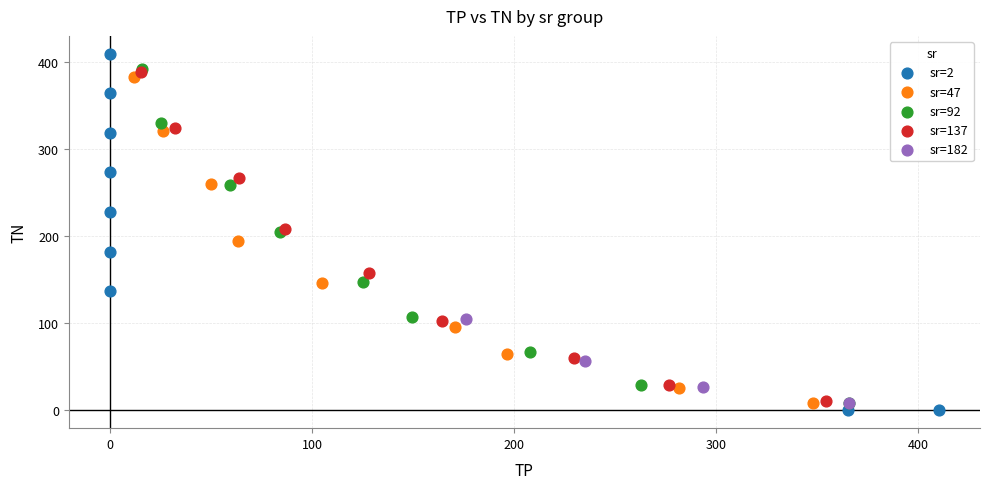

Which series has the largest Y range (max minus min)?

sr=2